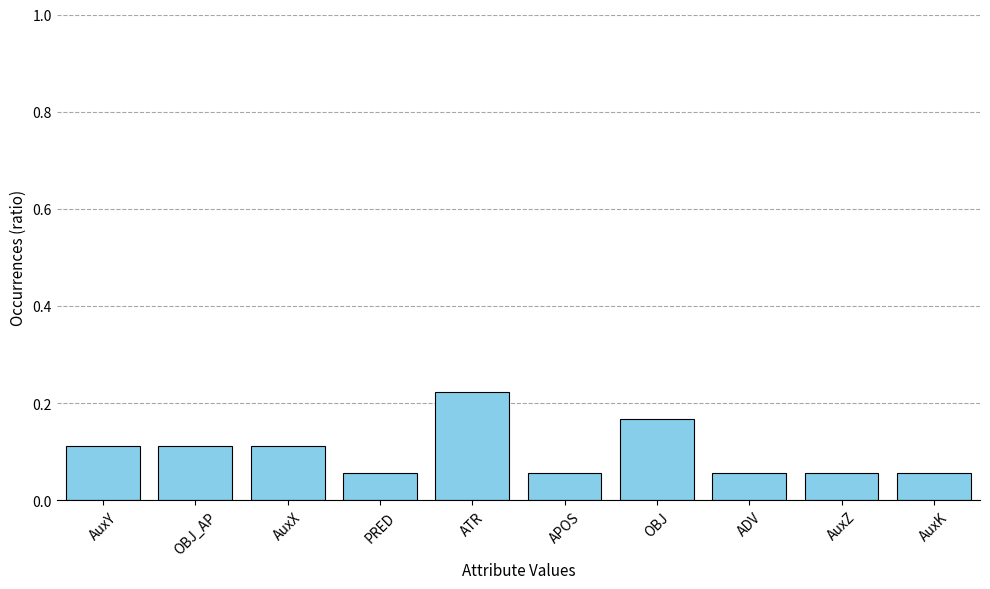

How many values are between 0 and 1?

10